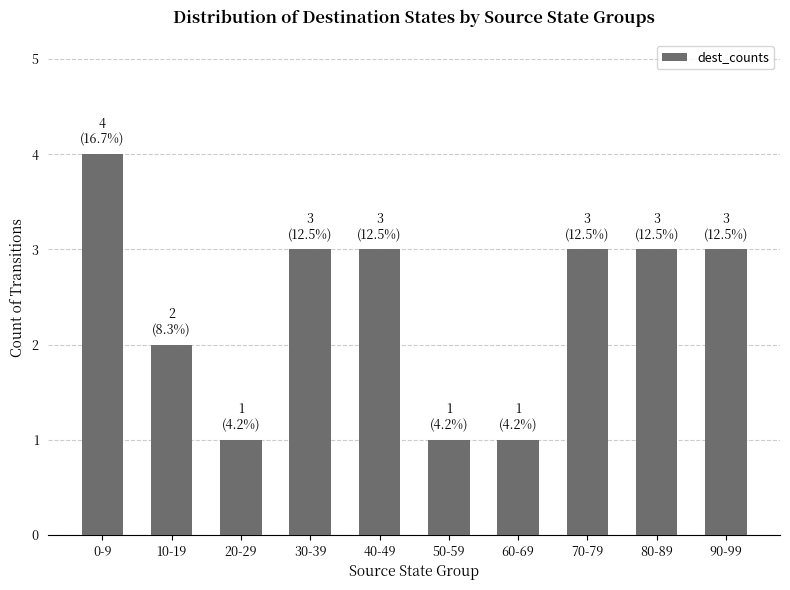

Reading left to right, extract all data points from this chart.

0-9=4	10-19=2	20-29=1	30-39=3	40-49=3	50-59=1	60-69=1	70-79=3	80-89=3	90-99=3